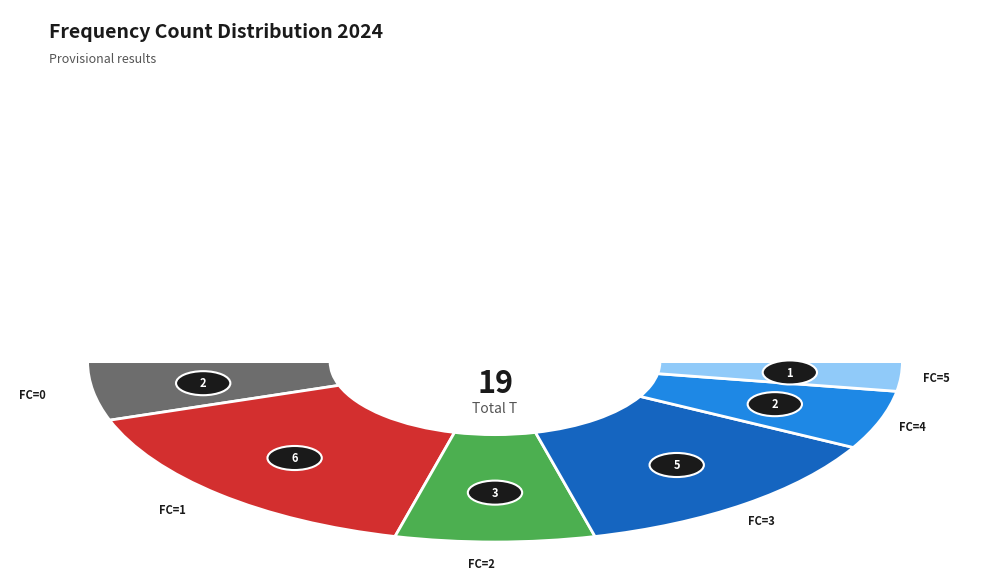

True or false: 4 accounts for 19% of the total.

False